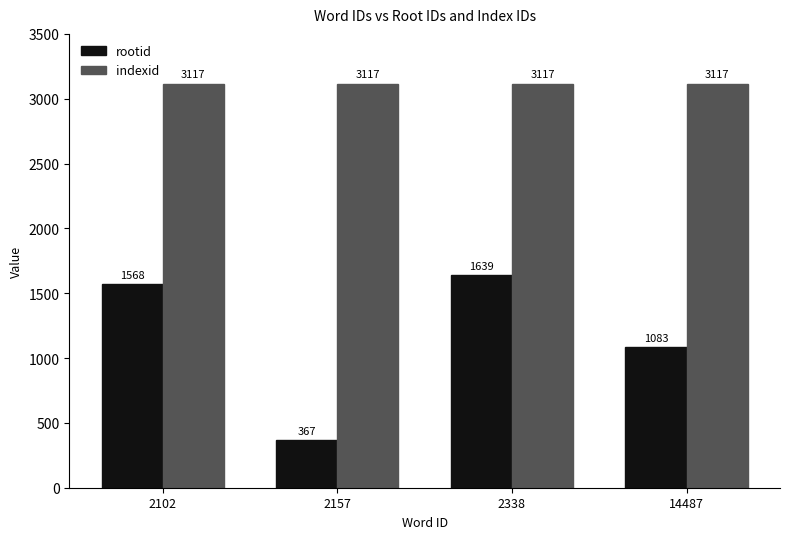

Which category has the lowest value across all series?

2157